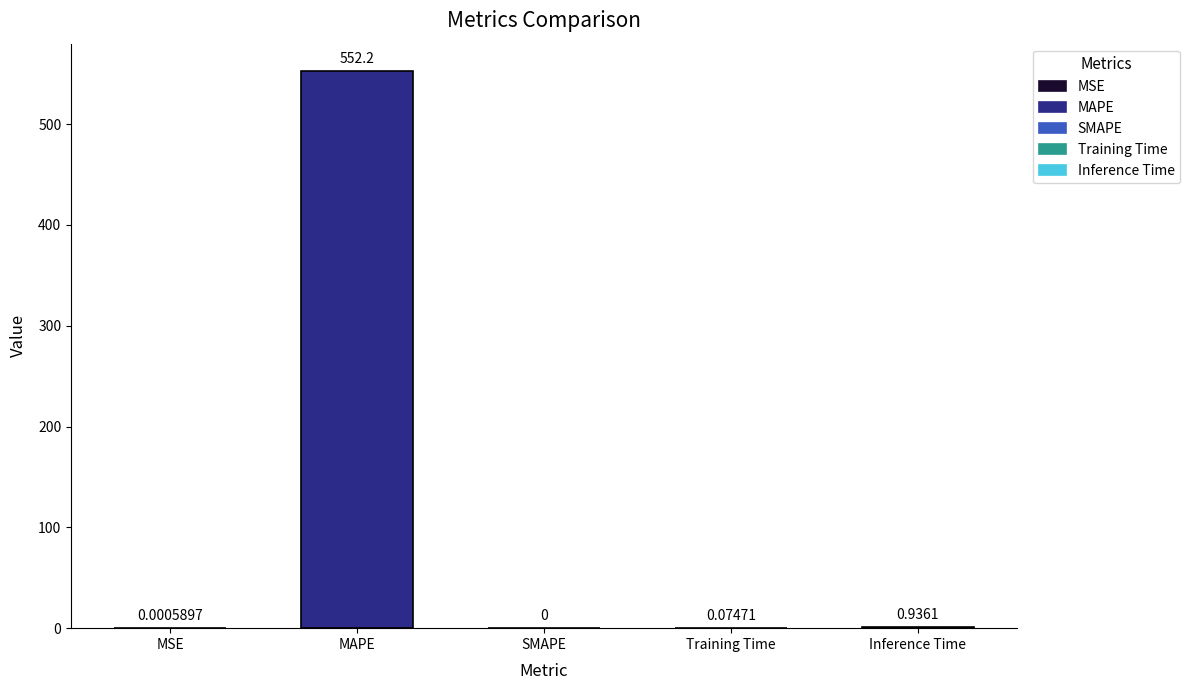

The chart shows a value of 720.3 at MAPE. True or false?

False